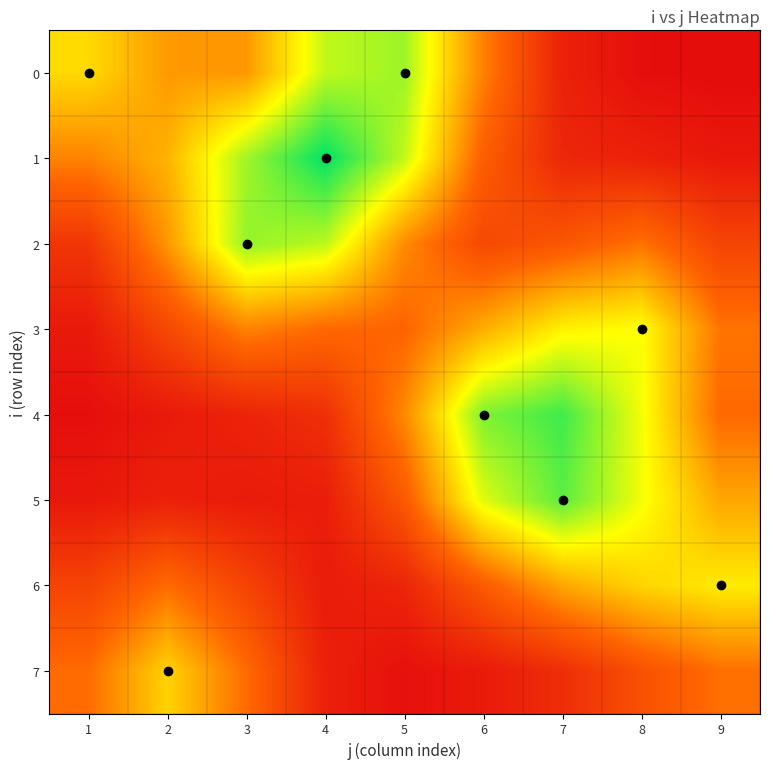

At which category is the sum across all series the highest?

7